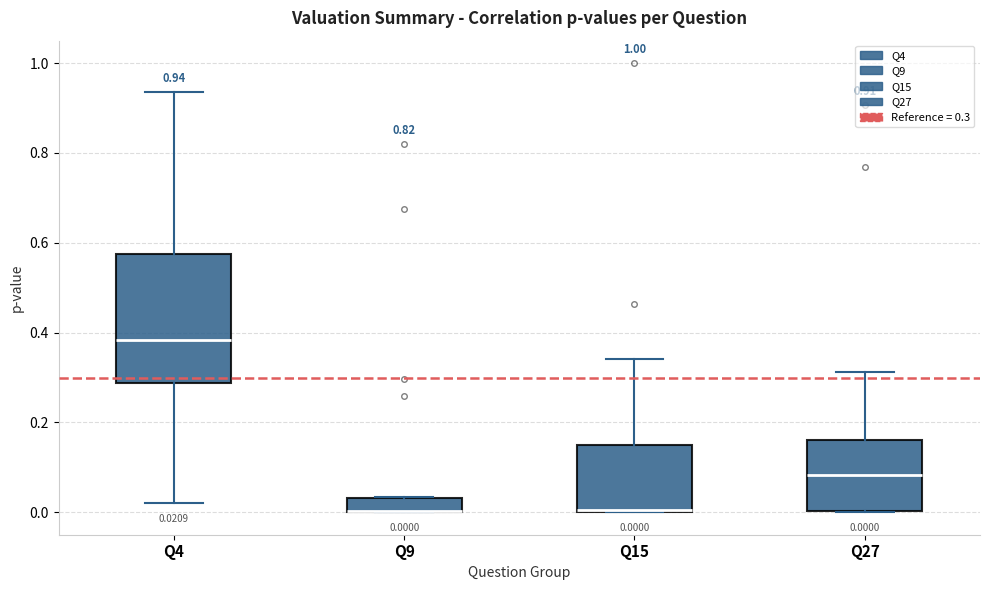

Comparing the boxes themselves (not the whiskers), which one is the tallest?

Q4